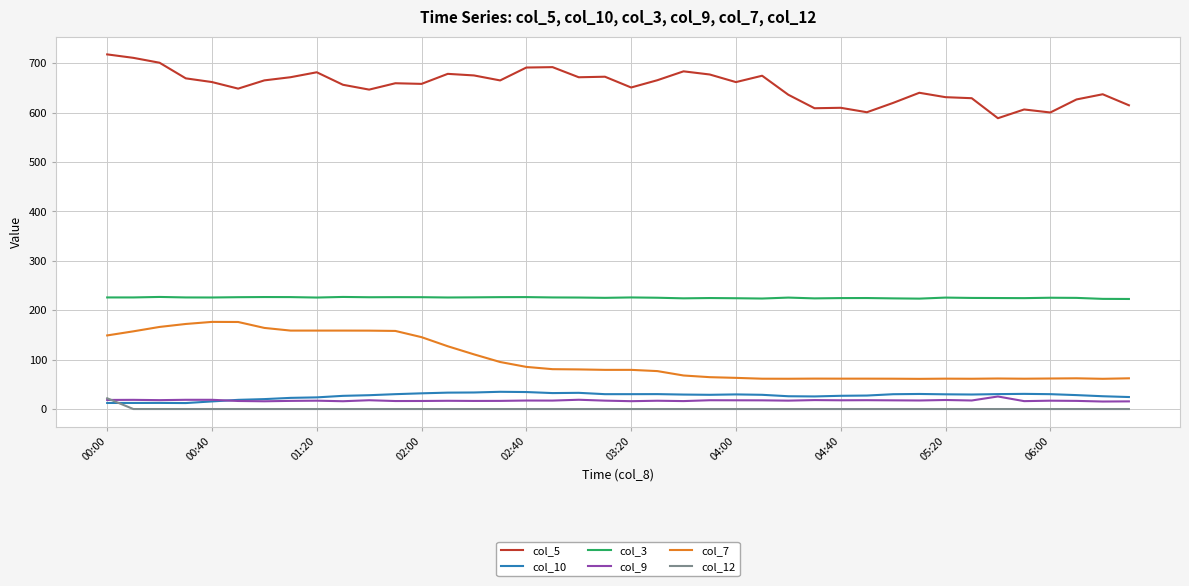

How many lines are shown in the chart?

6